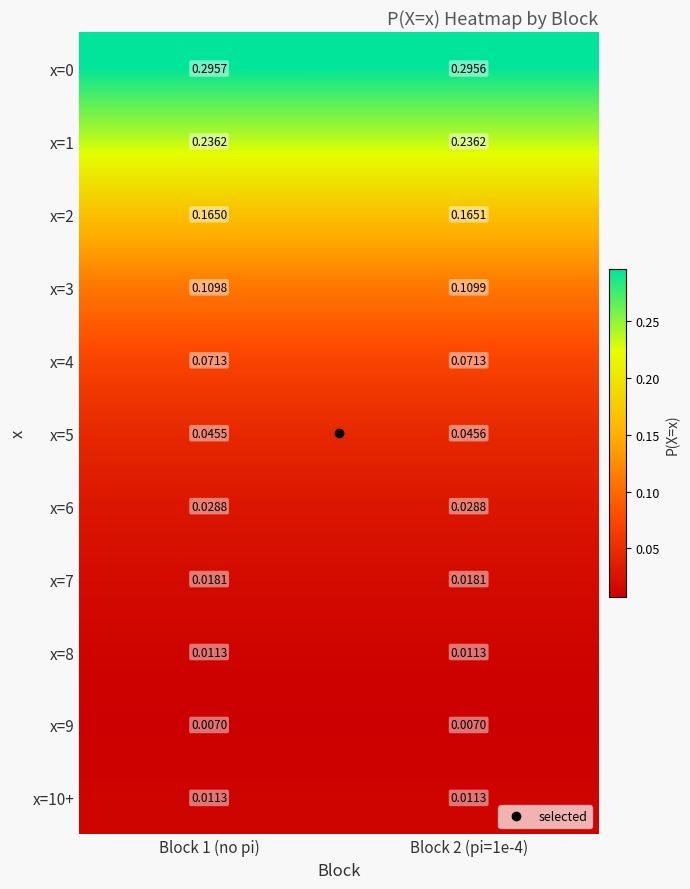

Is the value of x=7 at Block 1 (no pi) greater than the value of x=9 at Block 1 (no pi)?

Yes